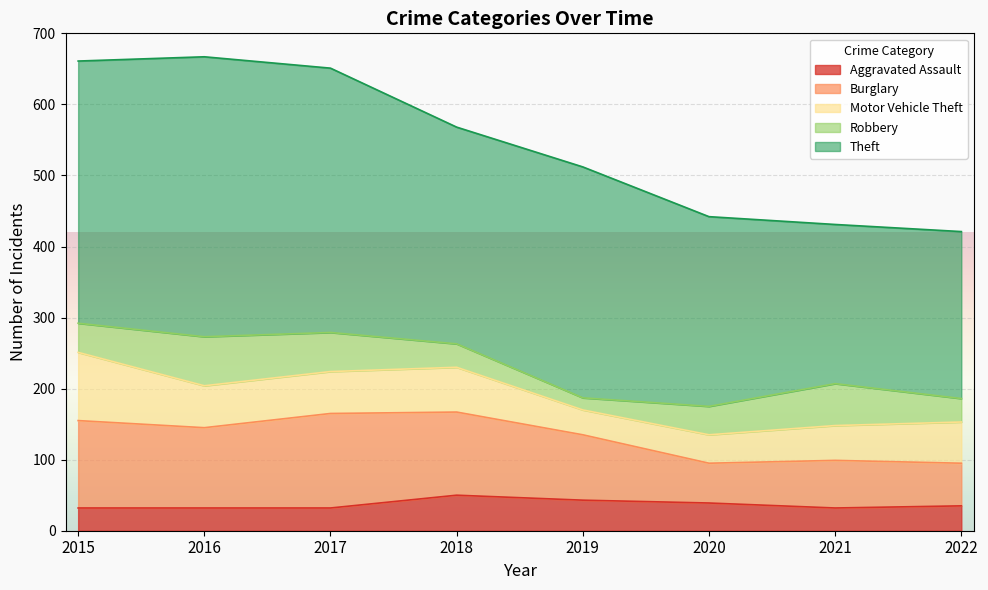

At how many categories does at least one series exceed 247?

6